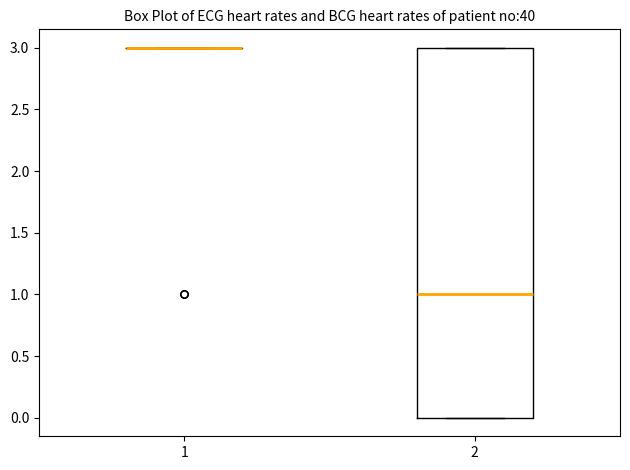

Reading left to right, read every box against the y-axis: the position of its median line, the range the box covers, and the ends of its whiskers. The values are not printed on the chart, so give them approximately, as read against the axis.

1: box collapsed to a line at 3, whiskers 3 to 3
2: median 1, box 0 to 3, whiskers 0 to 3